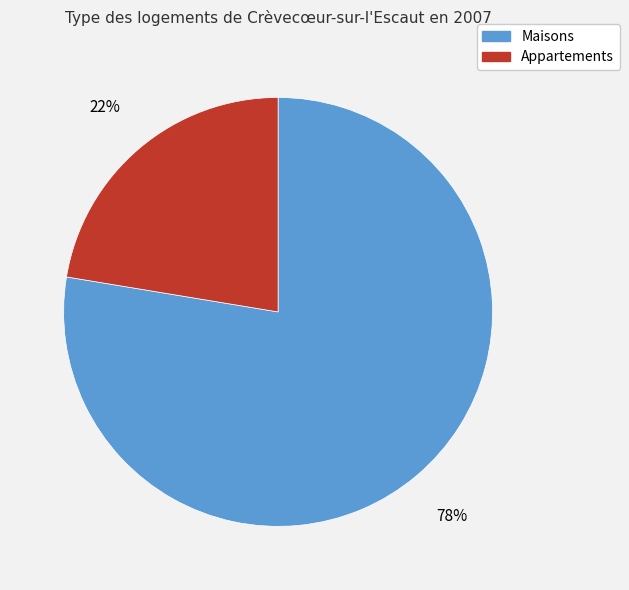

To the nearest percent, what is the average slice percentage?

50%